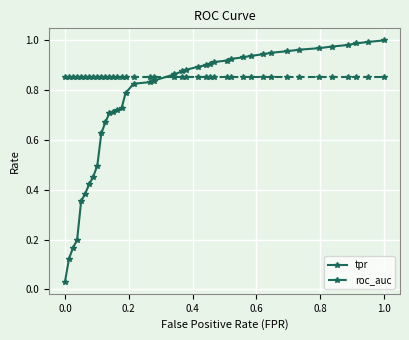

Which series has the widest spread of values?

tpr